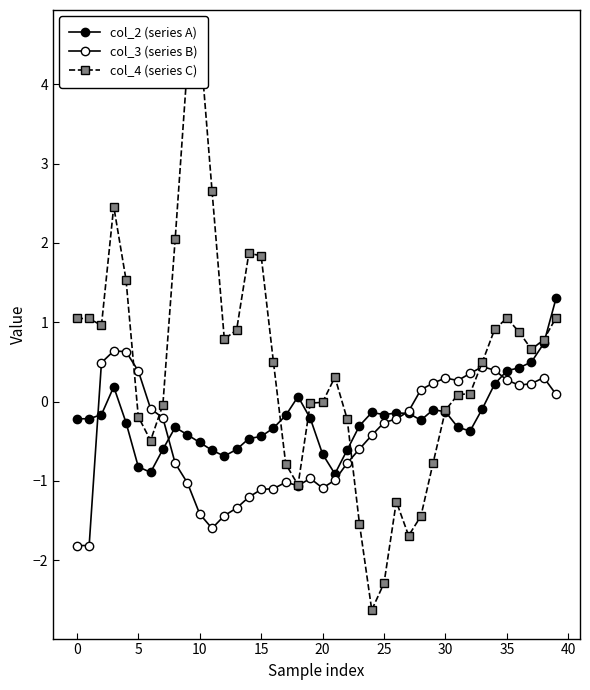

How many lines are shown in the chart?

3